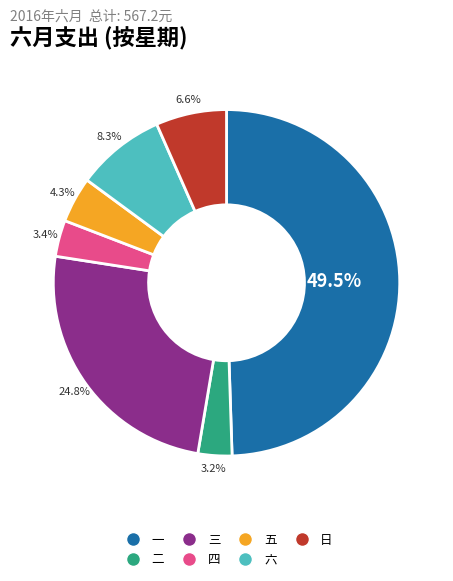

What is the total percentage of 三 and 日?

31.4%